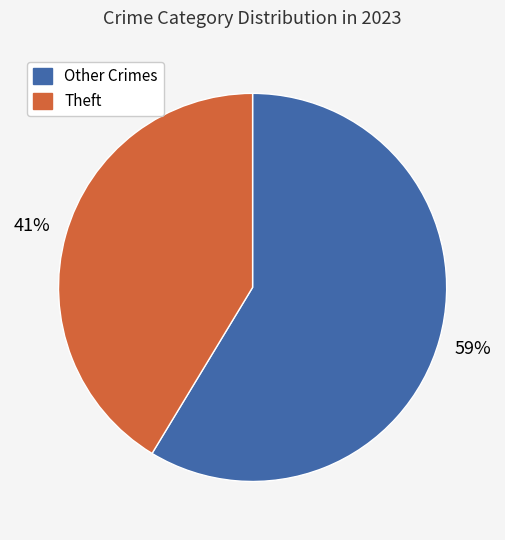

Does any single category account for the majority?

Yes